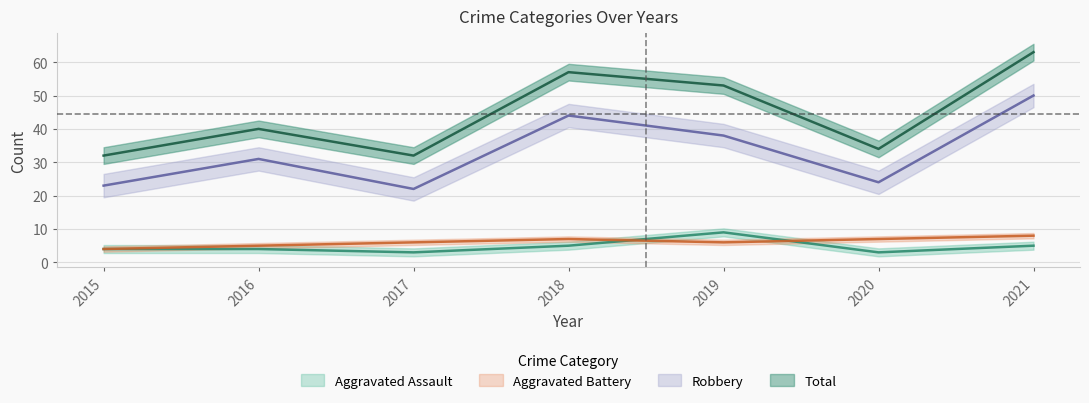

How many interior local peaks does the Aggravated Battery series have?

1